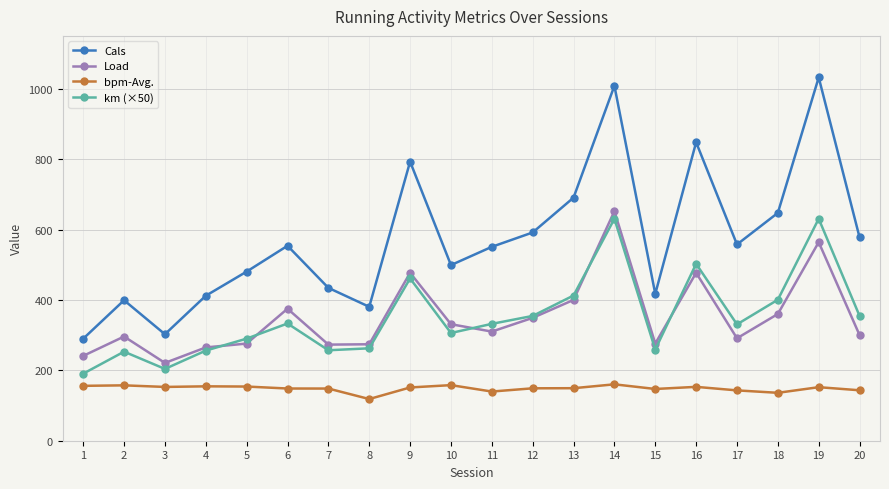

Is this an area chart (filled region under the line)?

No